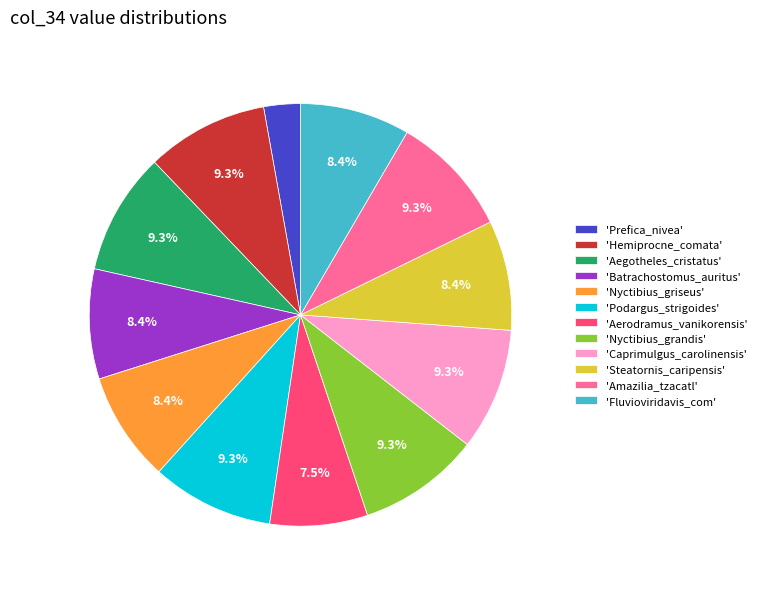

Is there a majority slice in this chart?

No